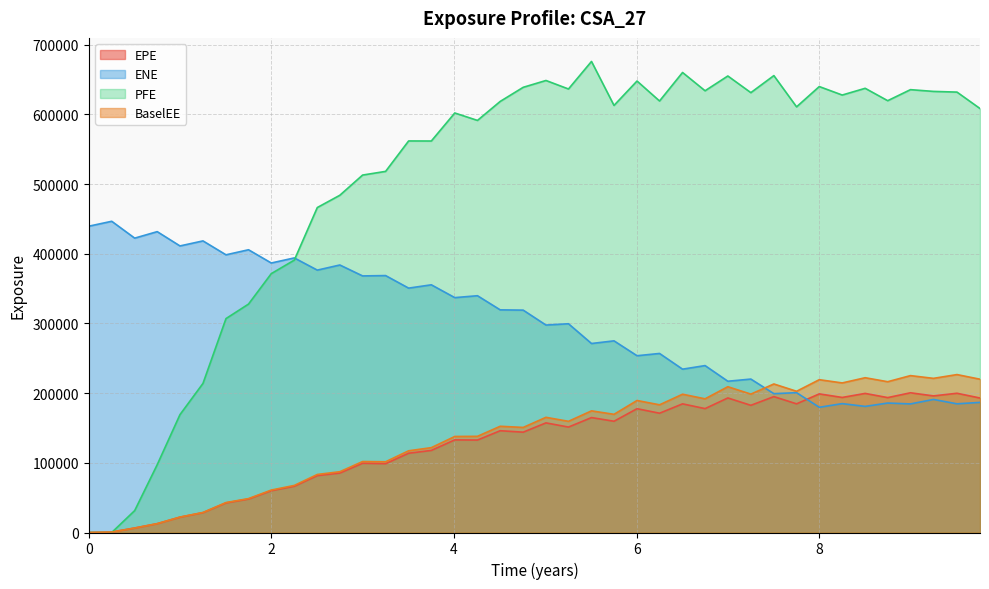

How many intersections are there between PFE and EPE?

1